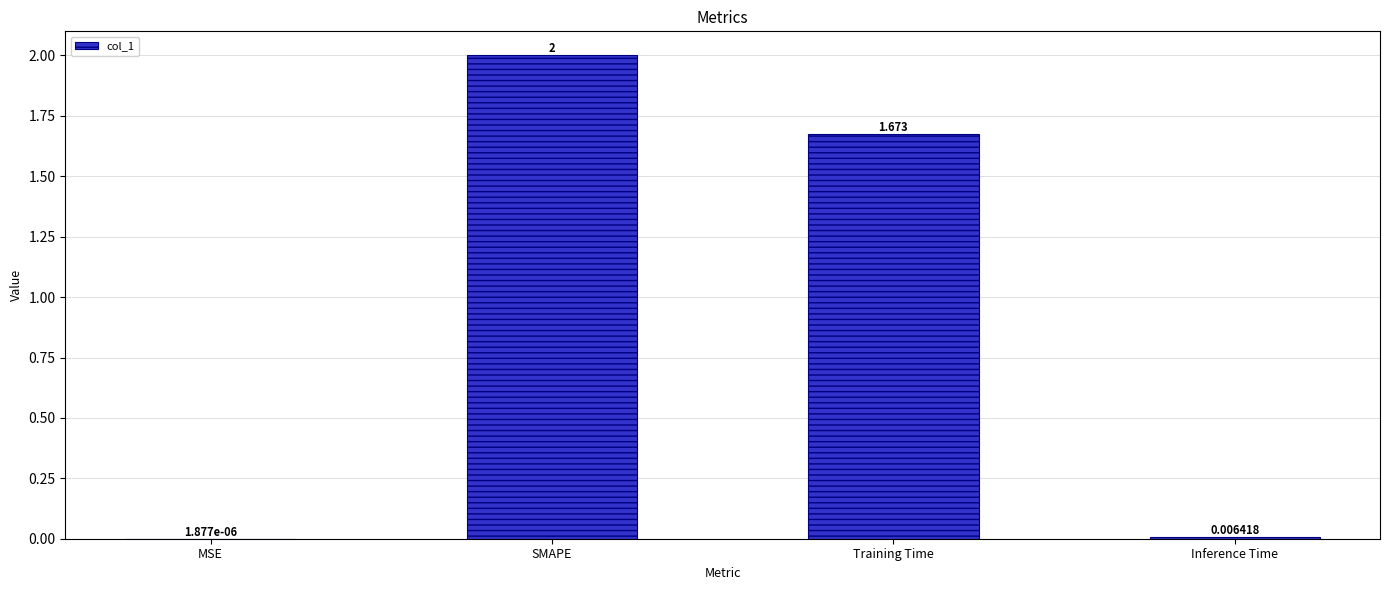

Which category has the highest value across all series?

SMAPE